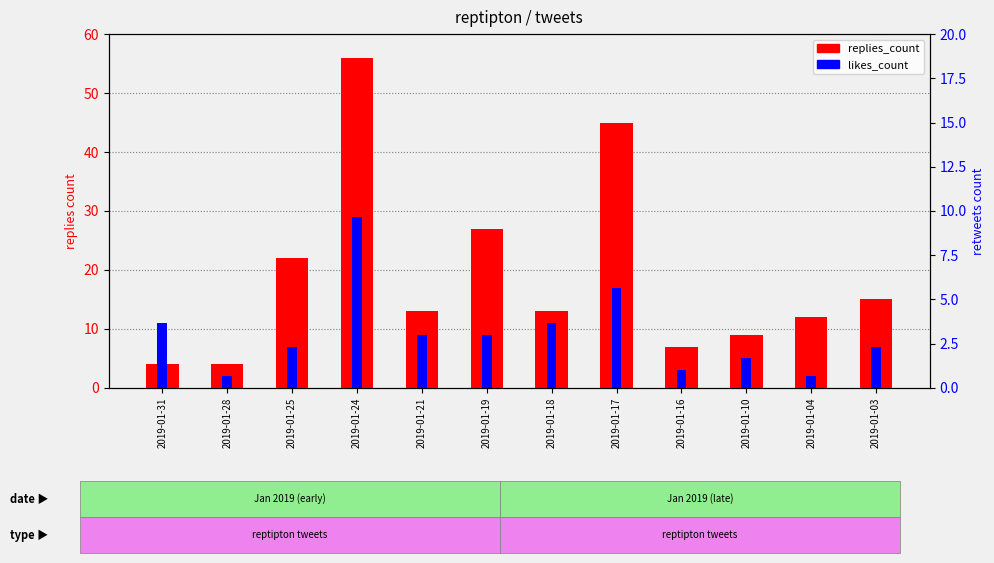

Reading right to left, what are all the values shown in this chart?

replies_count: 2019-01-03=15	2019-01-04=12	2019-01-10=9	2019-01-16=7	2019-01-17=45	2019-01-18=13	2019-01-19=27	2019-01-21=13	2019-01-24=56	2019-01-25=22	2019-01-28=4	2019-01-31=4
likes_count: 2019-01-03=7	2019-01-04=2	2019-01-10=5	2019-01-16=3	2019-01-17=17	2019-01-18=11	2019-01-19=9	2019-01-21=9	2019-01-24=29	2019-01-25=7	2019-01-28=2	2019-01-31=11